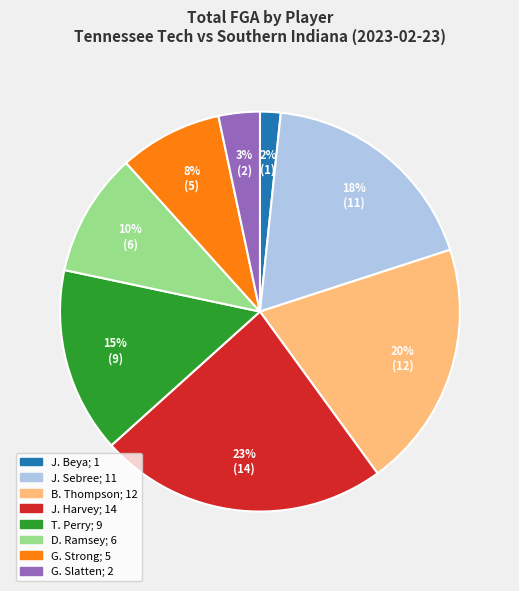

Does J. Harvey represent more than half of the total?

No